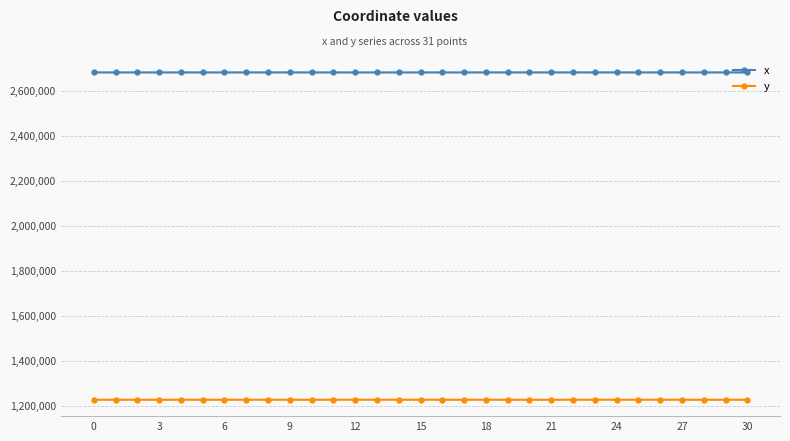

Which series has the largest total across all categories?

x